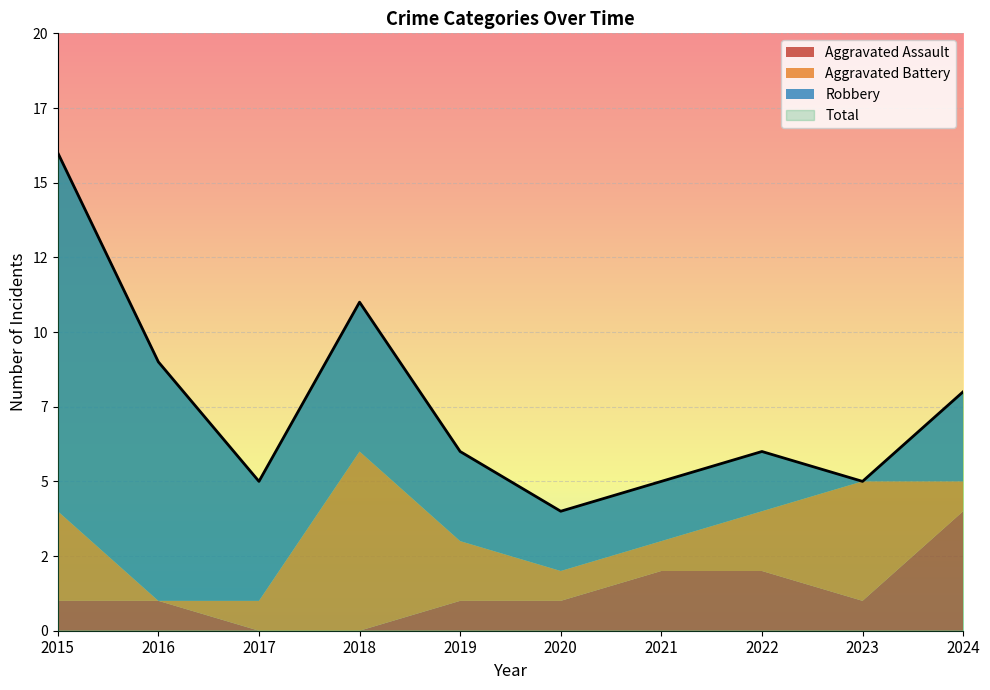

What is the value of the Total point at the 6th from the left?

4